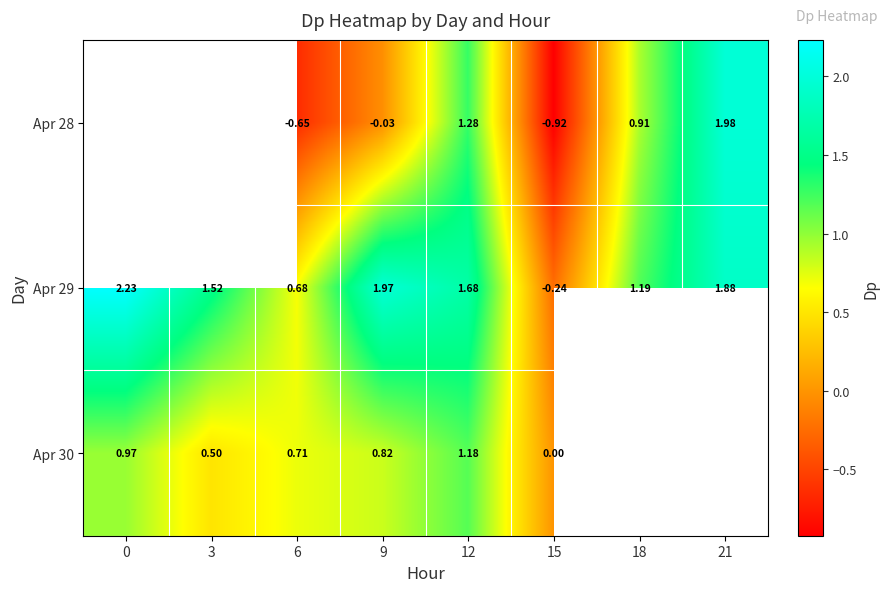

Between 3 and 9, which is larger?

9